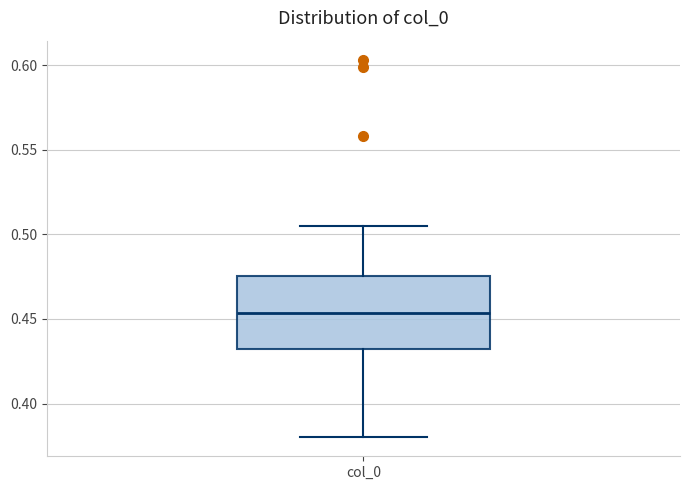

Where is the lower edge of the box for col_0 on the y-axis? The values are not printed on the chart, so give them approximately, as read against the axis.

0.430